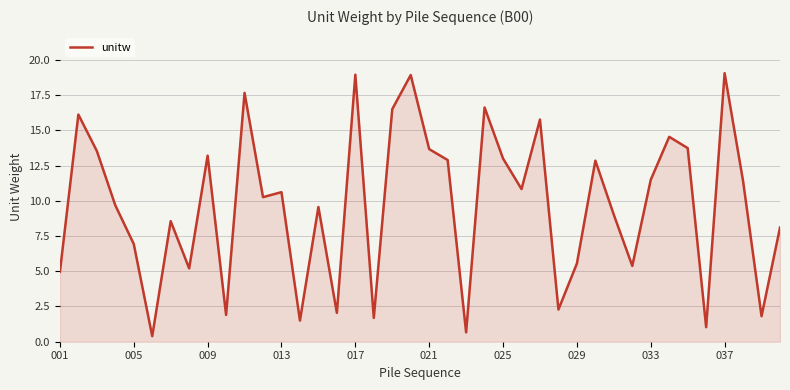

What is the greatest value displayed?

19.1